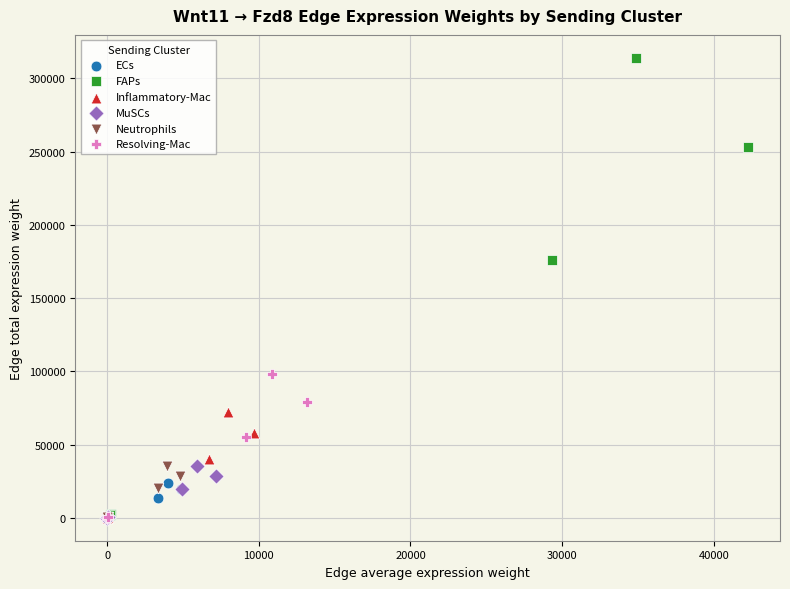

Which series has the widest spread of Y values?

FAPs